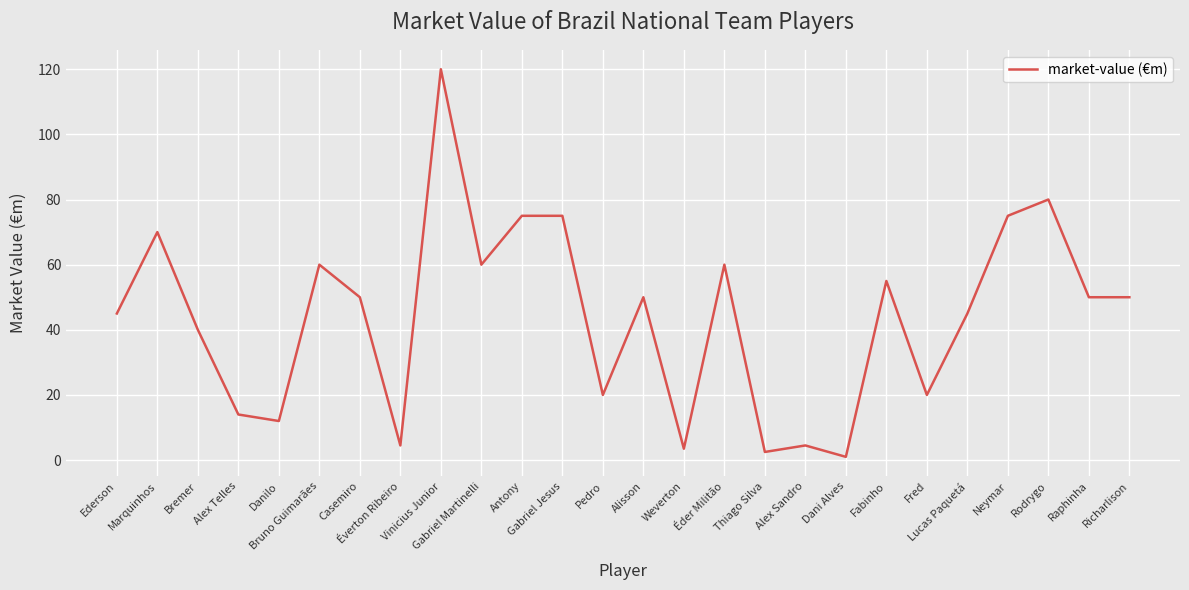

Reading right to left, what are all the values shown in this chart?

50.0	50.0	80.0	75.0	45.0	20.0	55.0	1.0	4.5	2.5	60.0	3.5	50.0	20.0	75.0	75.0	60.0	120.0	4.5	50.0	60.0	12.0	14.0	40.0	70.0	45.0